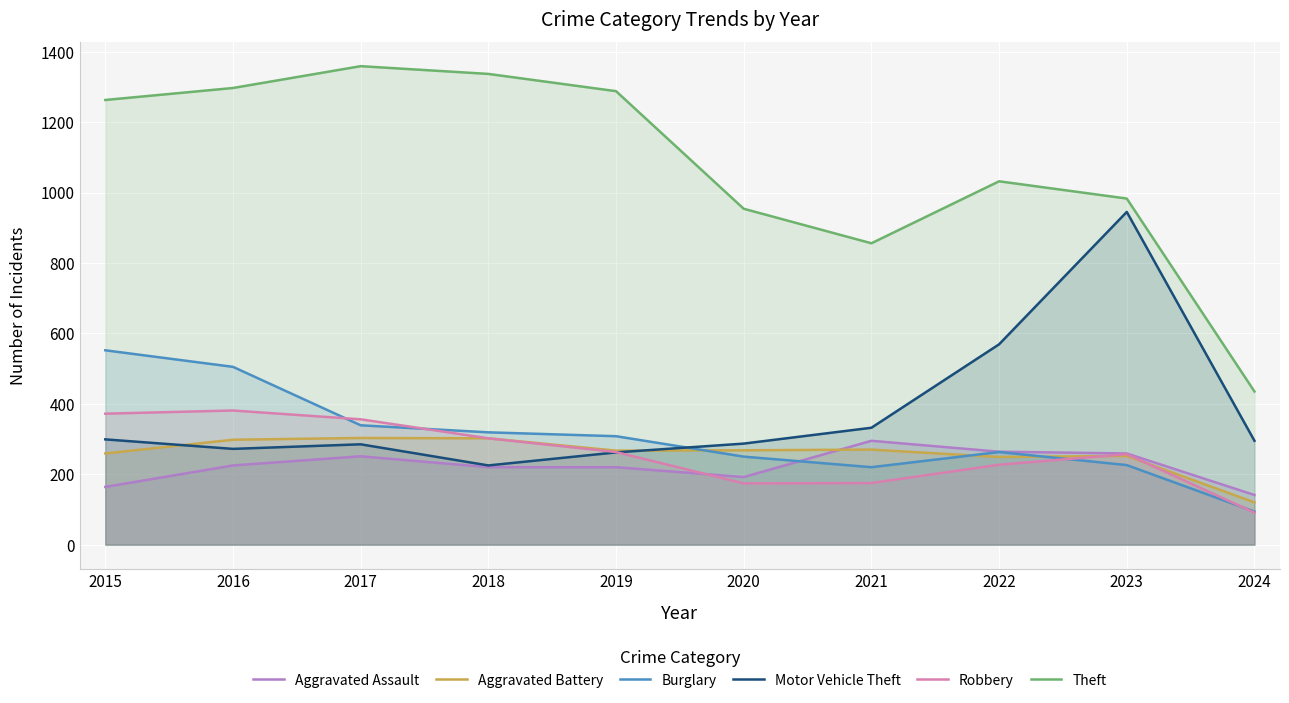

Rank the series at 2018 from highest to lowest value.

Theft, Burglary, Aggravated Battery, Robbery, Motor Vehicle Theft, Aggravated Assault